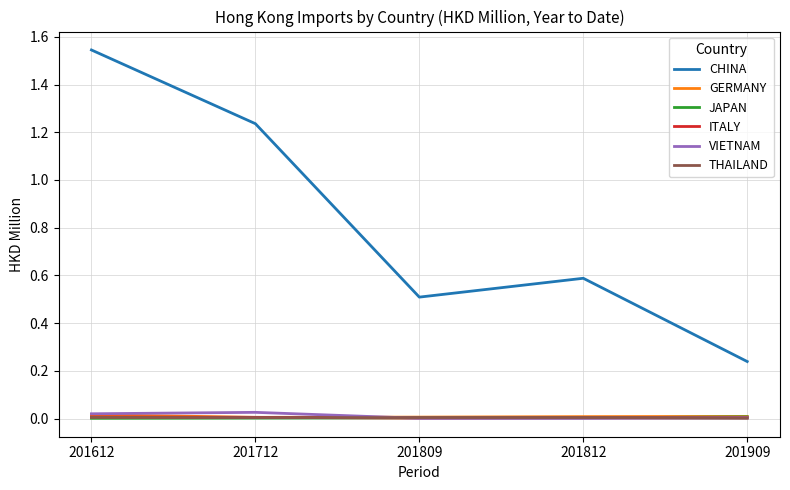

What is the spread (max minus min) of values at 201812?

0.6